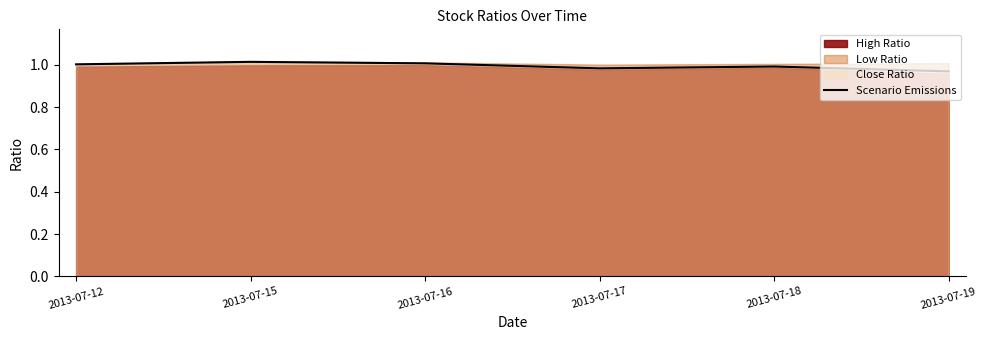

The value at 2013-07-19 is 0.5. True or false?

False